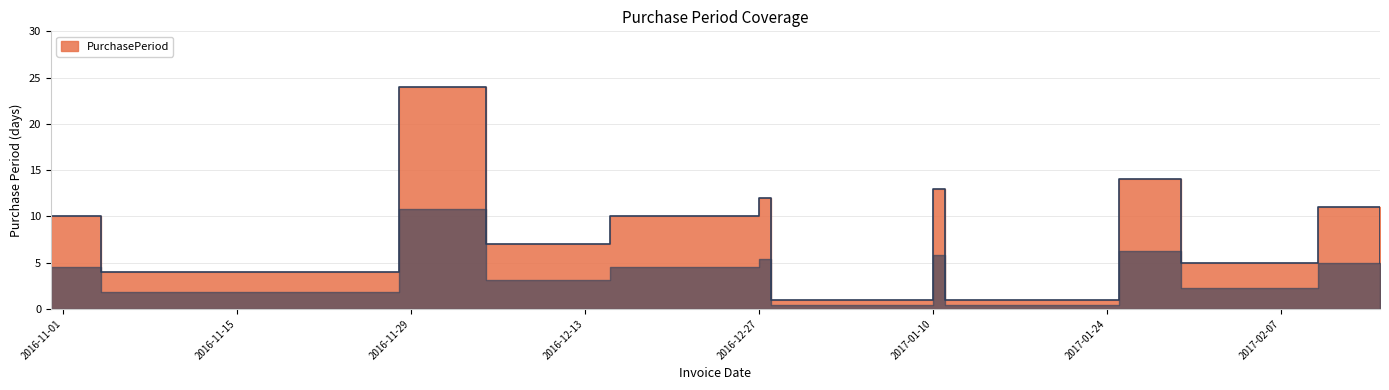

How many categories are shown in the chart?

13